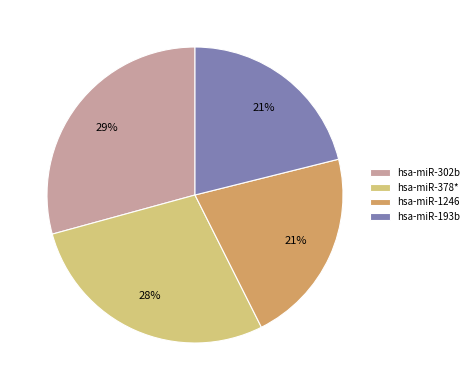

Is there a majority slice in this chart?

No